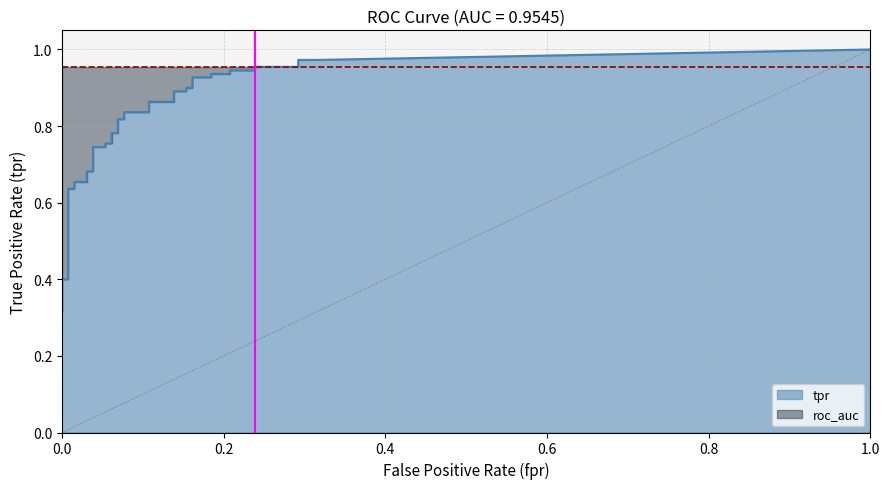

How many lines are shown in the chart?

2